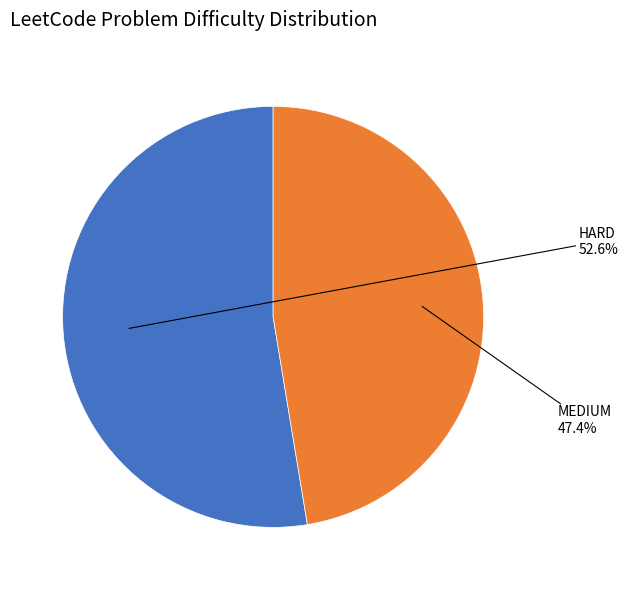

Which has a higher value, MEDIUM or HARD?

HARD